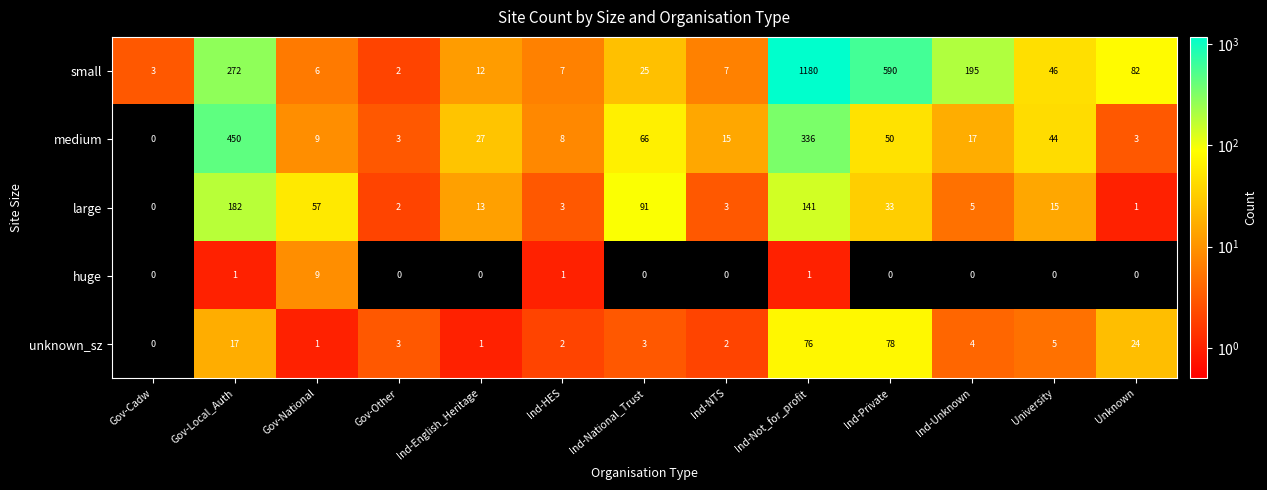

At which label does medium reach its peak?

Gov-Local_Auth